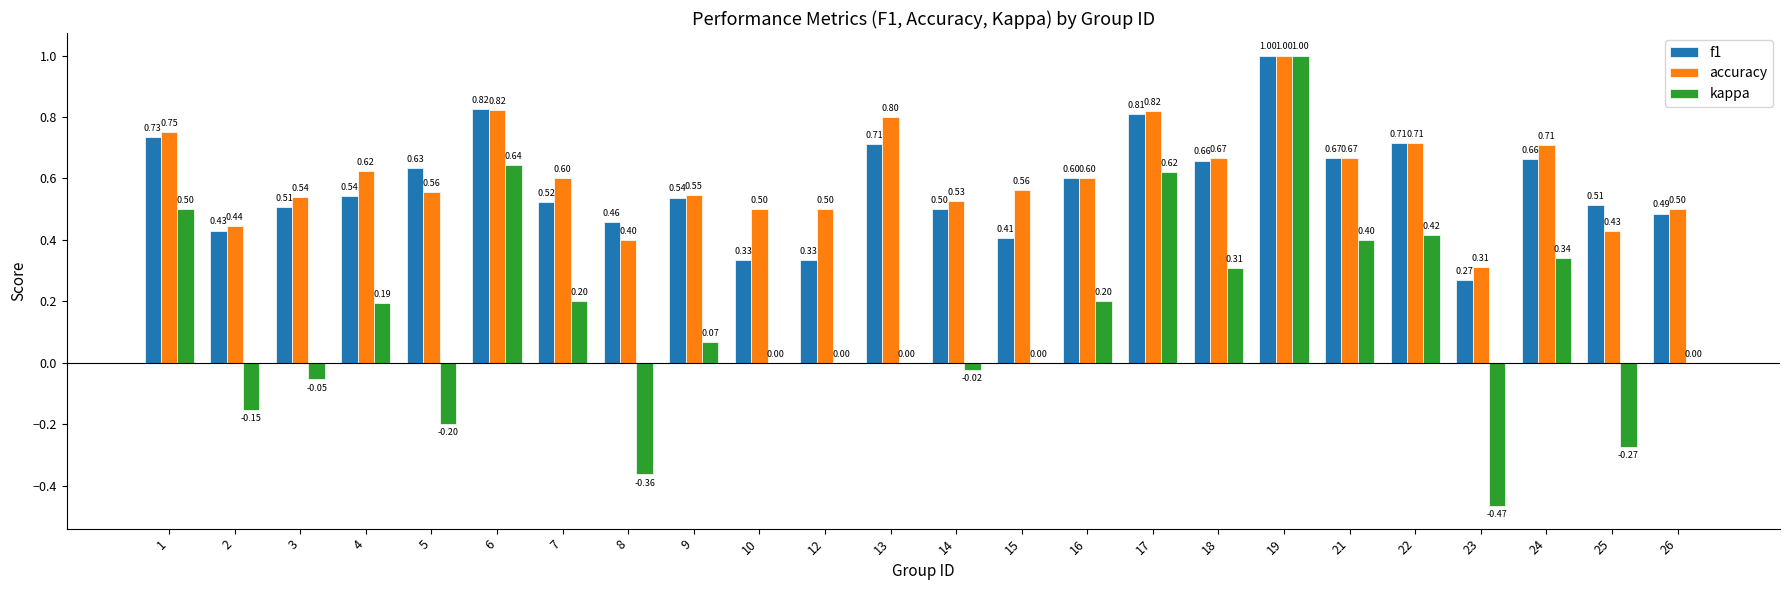

What is the total value across all series at 7?

1.3